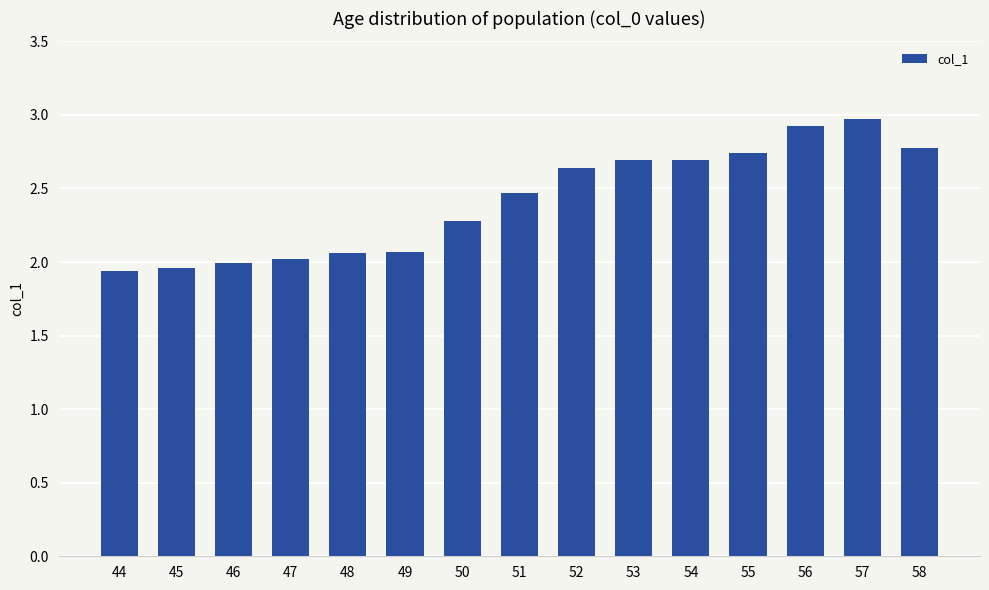

What is the value of the 14th bar from the left?

3.0